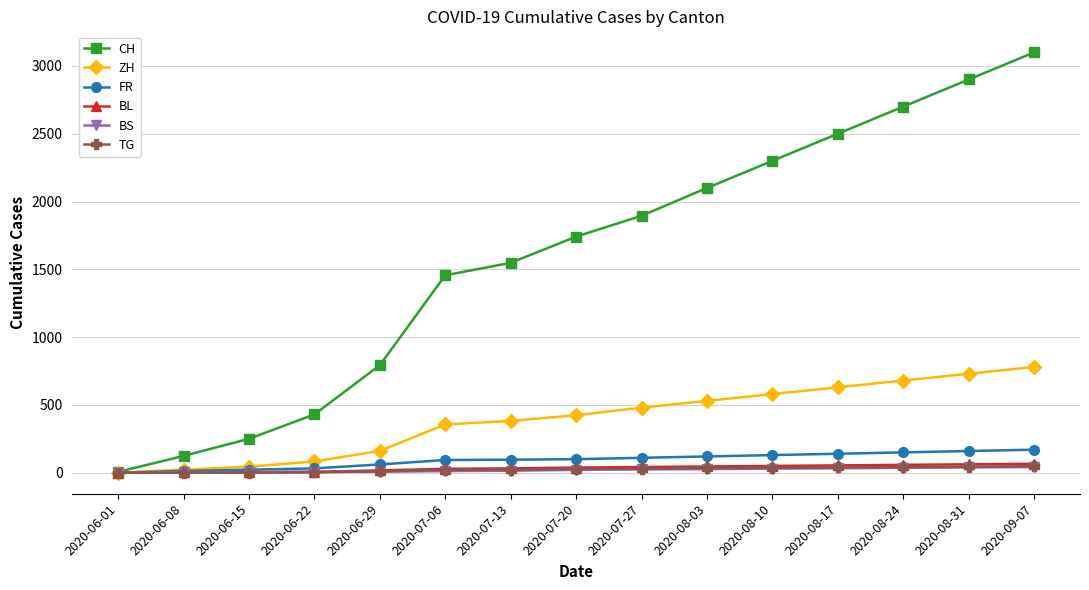

Which series has the largest range (max minus min)?

CH